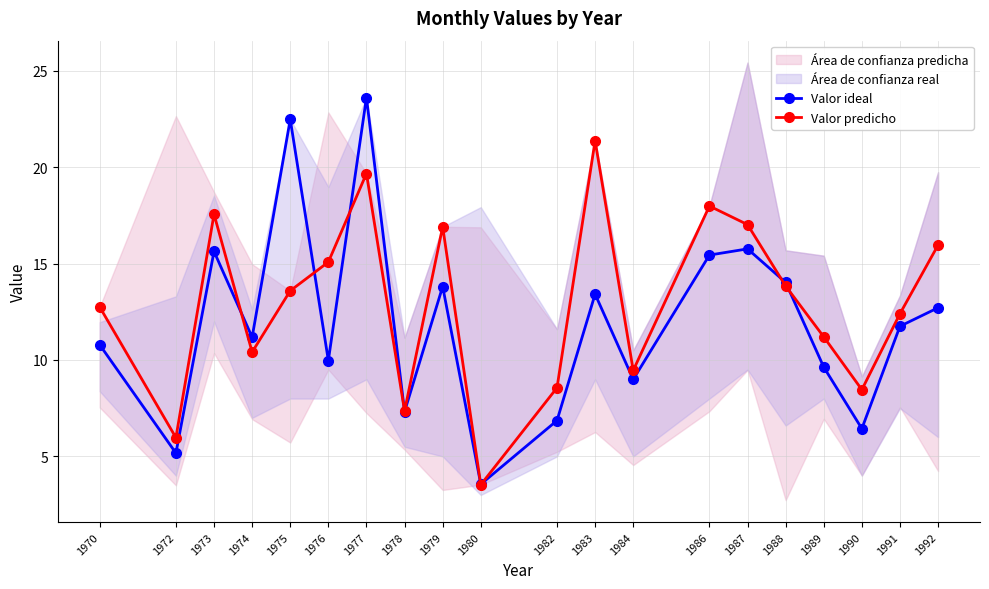

Read the Valor ideal value at 1972.

5.2